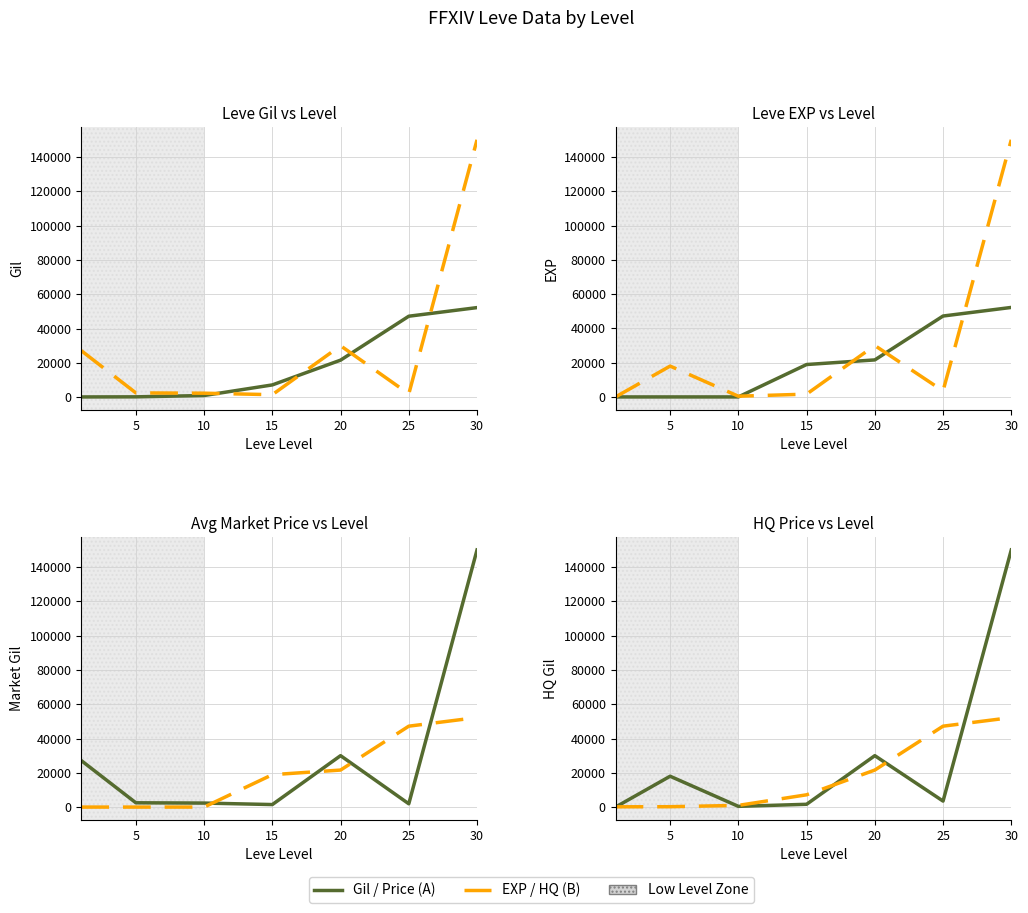

True or false: Series B has more than 2 interior local peaks.

False